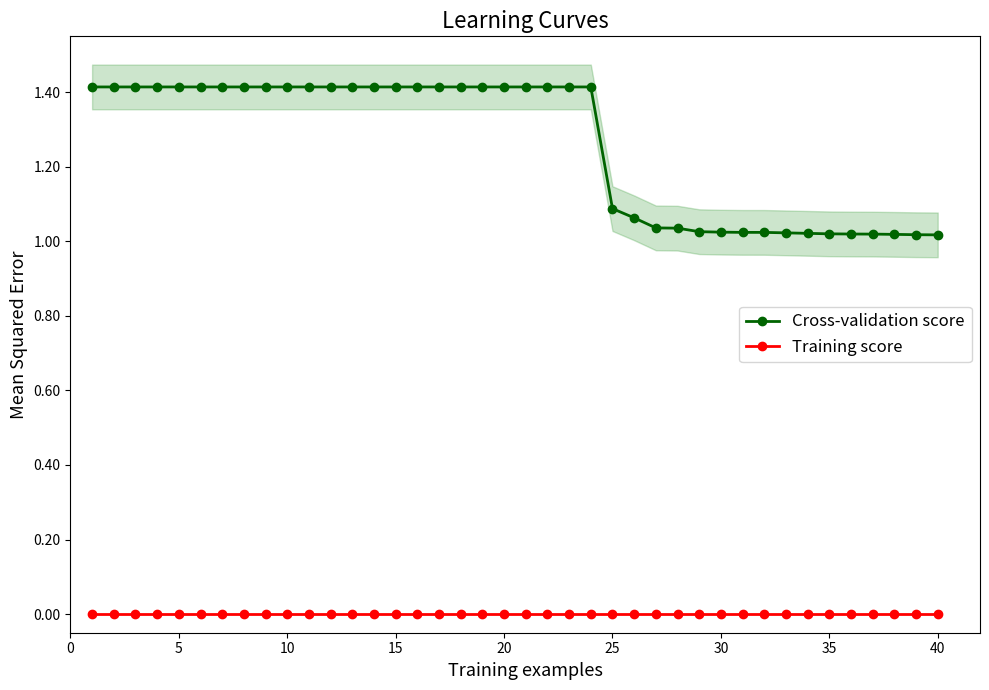

True or false: Cross-validation score and Training score cross at least once.

False